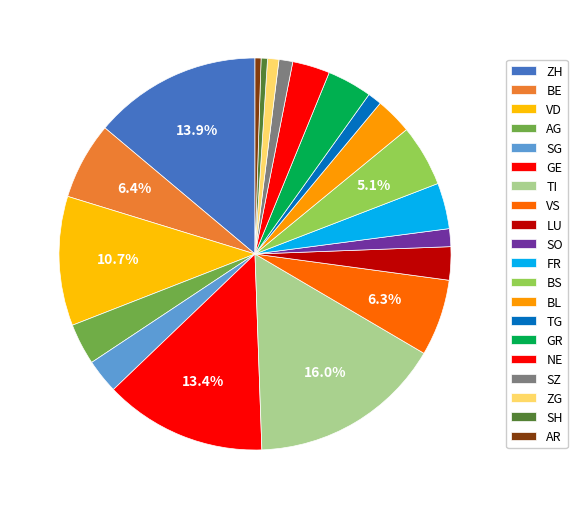

What percentage is the SG slice, to the nearest percent?

3%